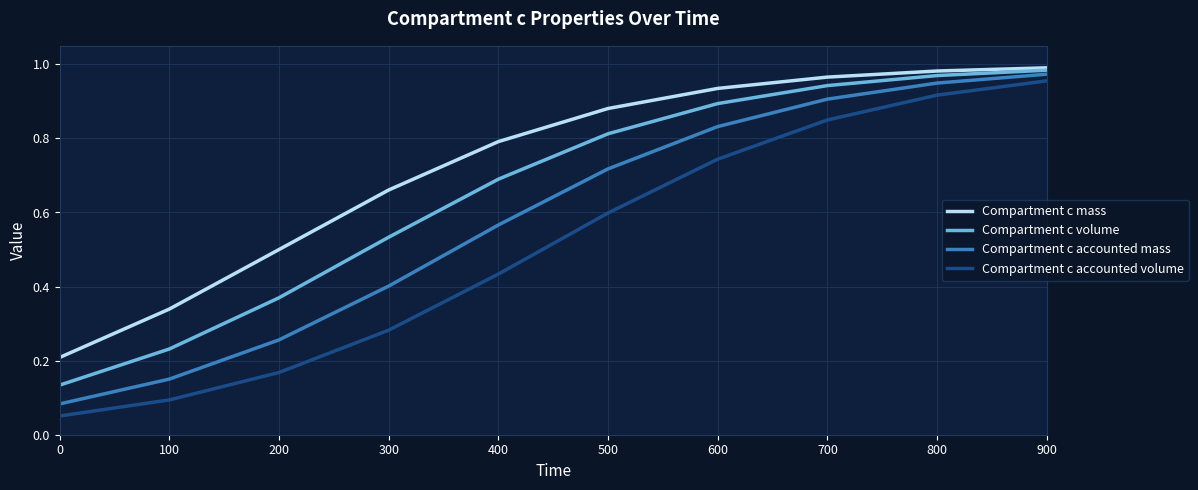

True or false: Compartment c accounted volume and Compartment c mass intersect in this chart.

False